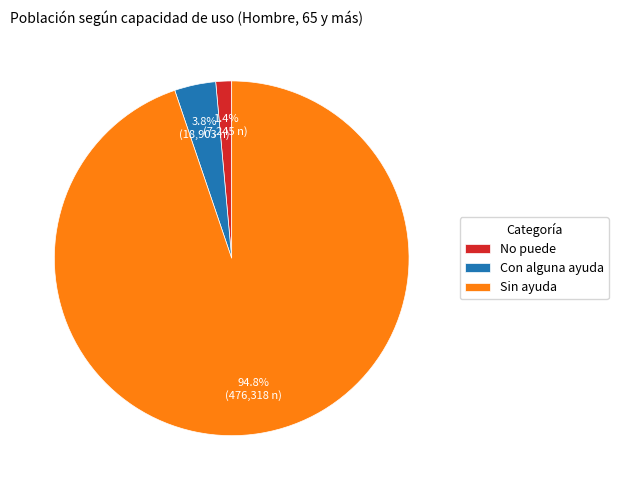

How much of the chart is everything except Sin ayuda?

5.2%